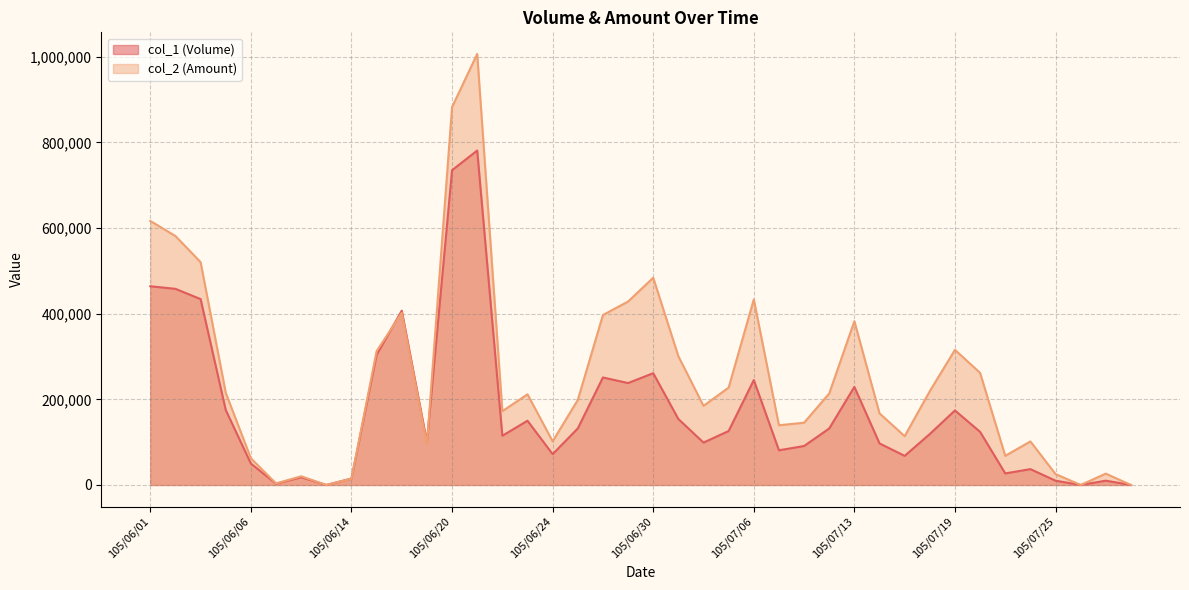

At how many categories does at least one series exceed 863101?

2